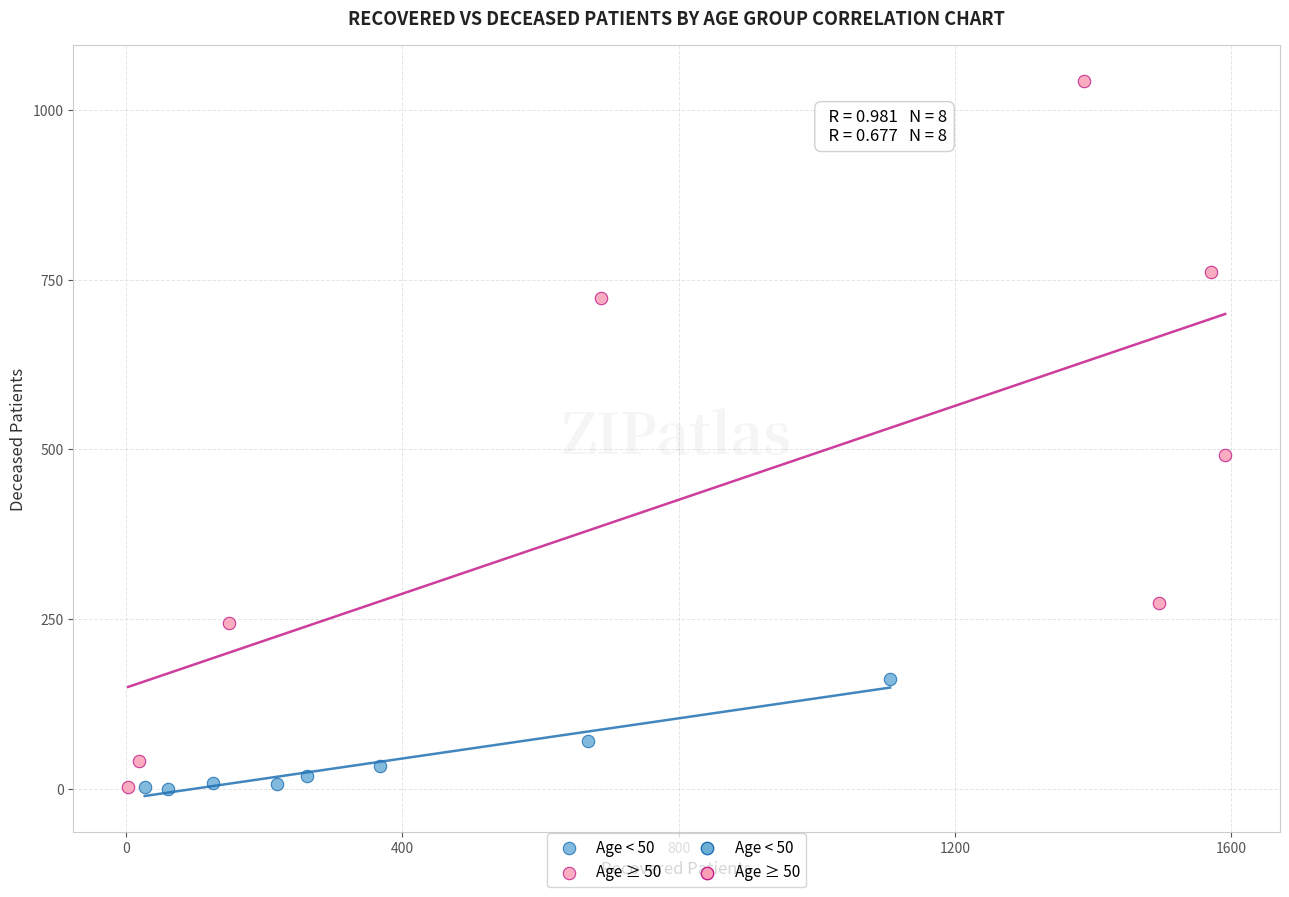

Which series reaches the maximum Y coordinate?

Age ≥ 50